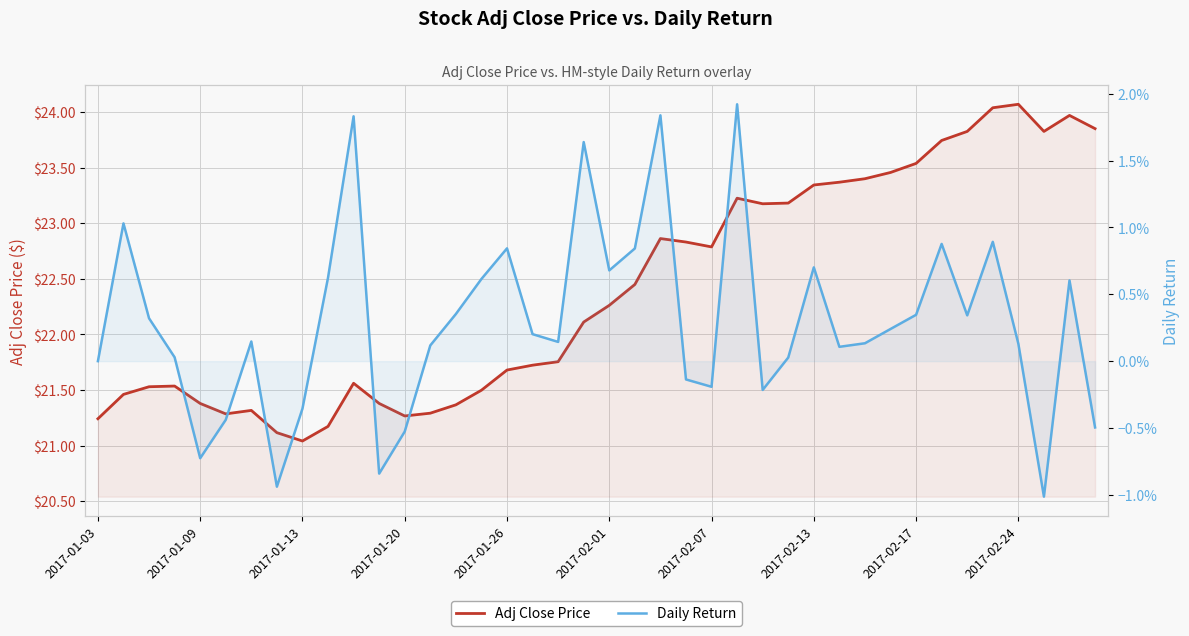

How many lines are shown in the chart?

2